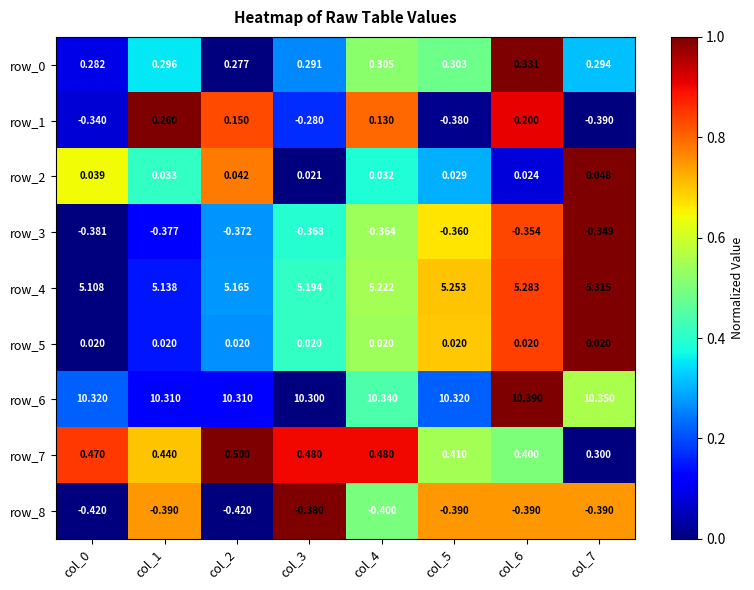

How many data points does each series have?

8